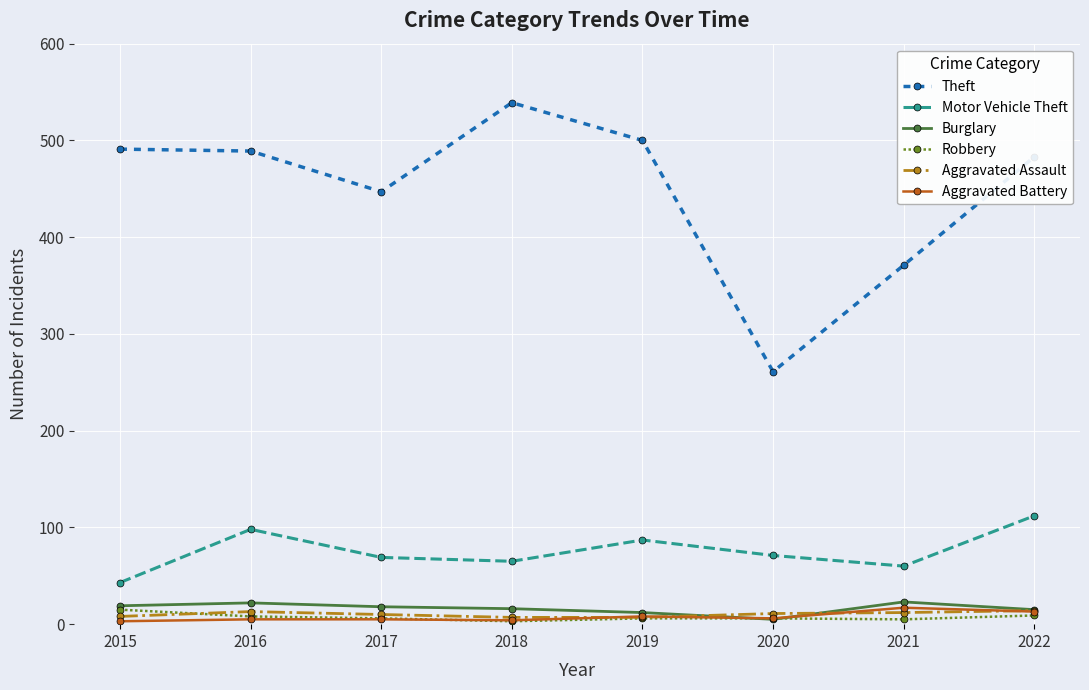

What is the average value of the Robbery series?

7